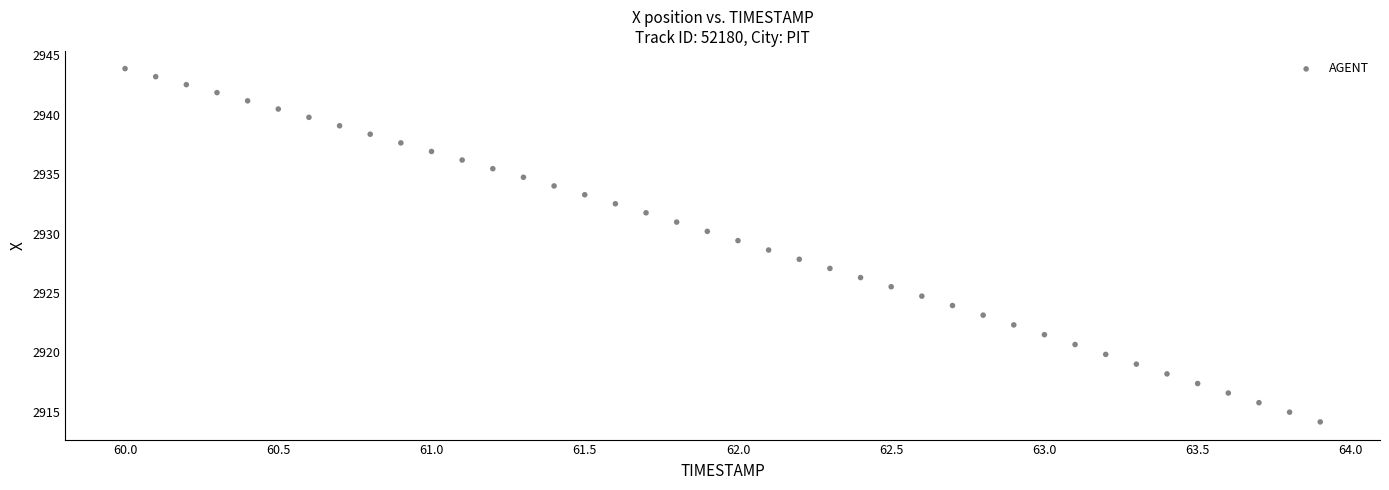

What is the range of X values (max minus min)?

3.9